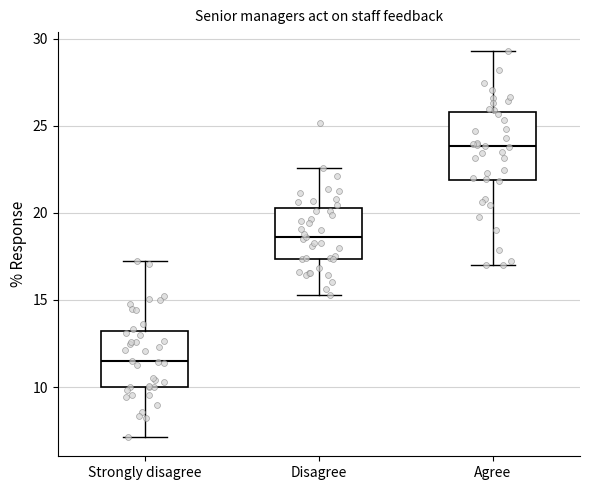

Reading left to right, transcribe this box plot: for each box, give where its median line is, the range the box spans, and where its two whiskers end, as read against the y-axis. The values are not printed on the chart, so give them approximately, as read against the axis.

Strongly disagree: median 11.5, box 10.0 to 13.0, whiskers 7.0 to 17.5
Disagree: median 18.5, box 17.5 to 20.5, whiskers 15.5 to 22.5
Agree: median 24.0, box 22.0 to 26.0, whiskers 17.0 to 29.5